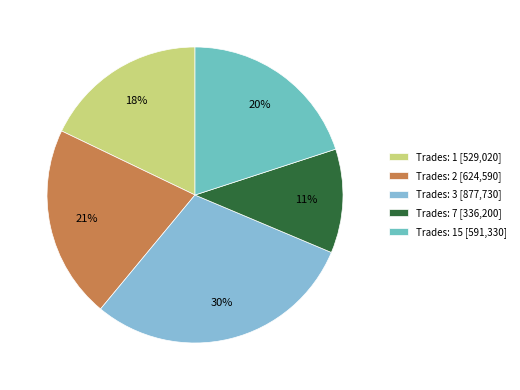

Rank the categories by value from highest to lowest.

Trades: 3 [877,730], Trades: 2 [624,590], Trades: 15 [591,330], Trades: 1 [529,020], Trades: 7 [336,200]